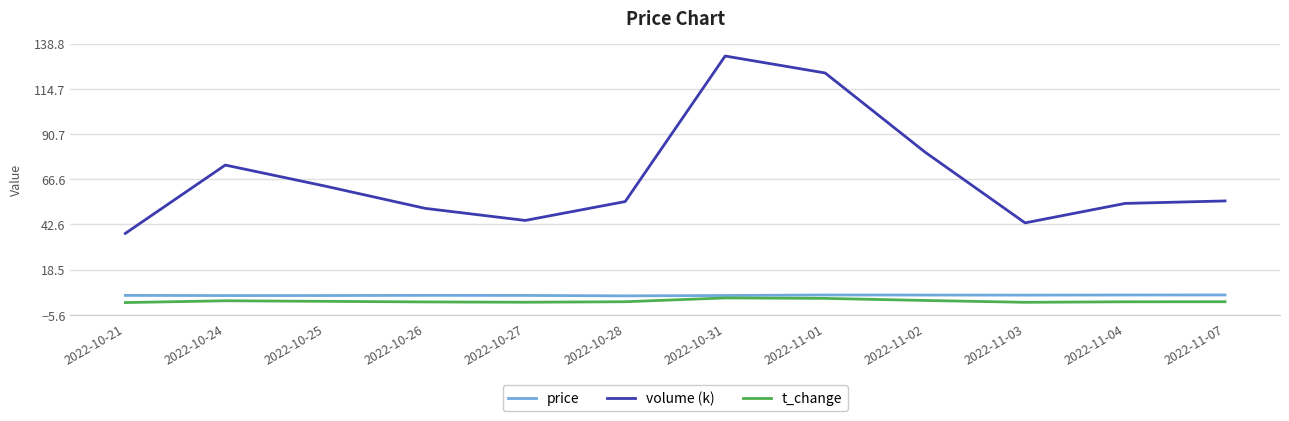

True or false: t_change has a value of 1.0 at 2022-10-21.

True